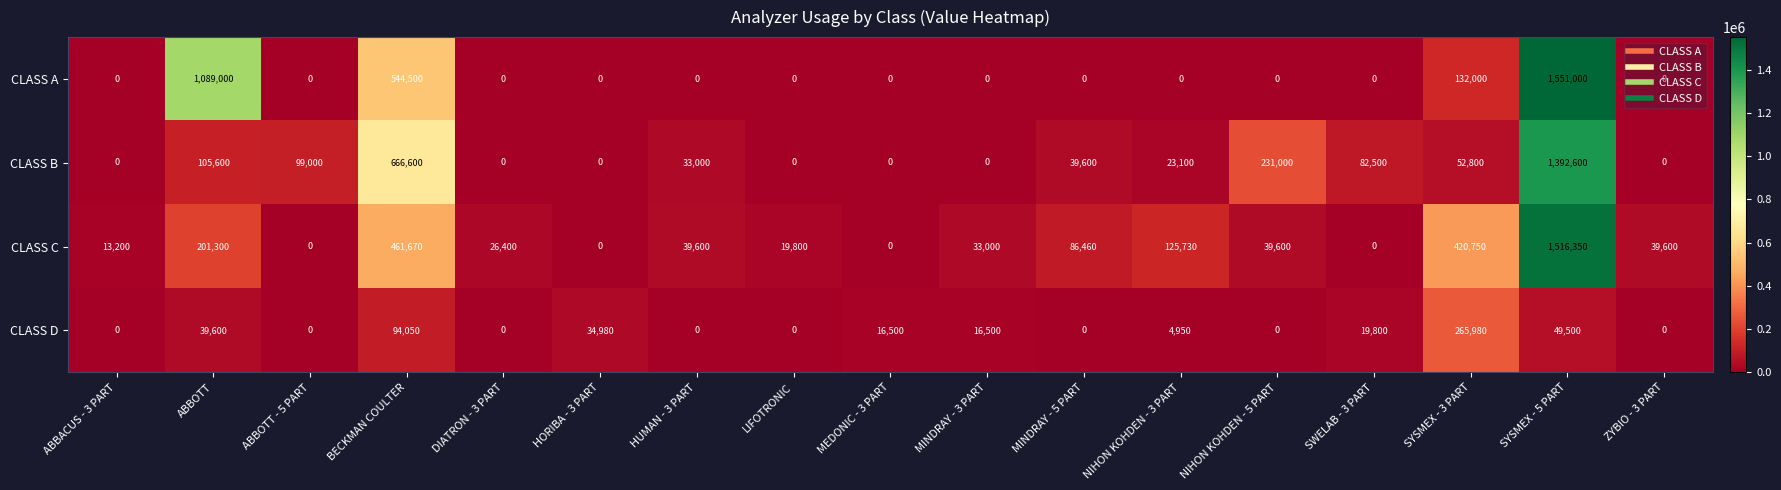

What is the maximum value shown in the chart?

1551000